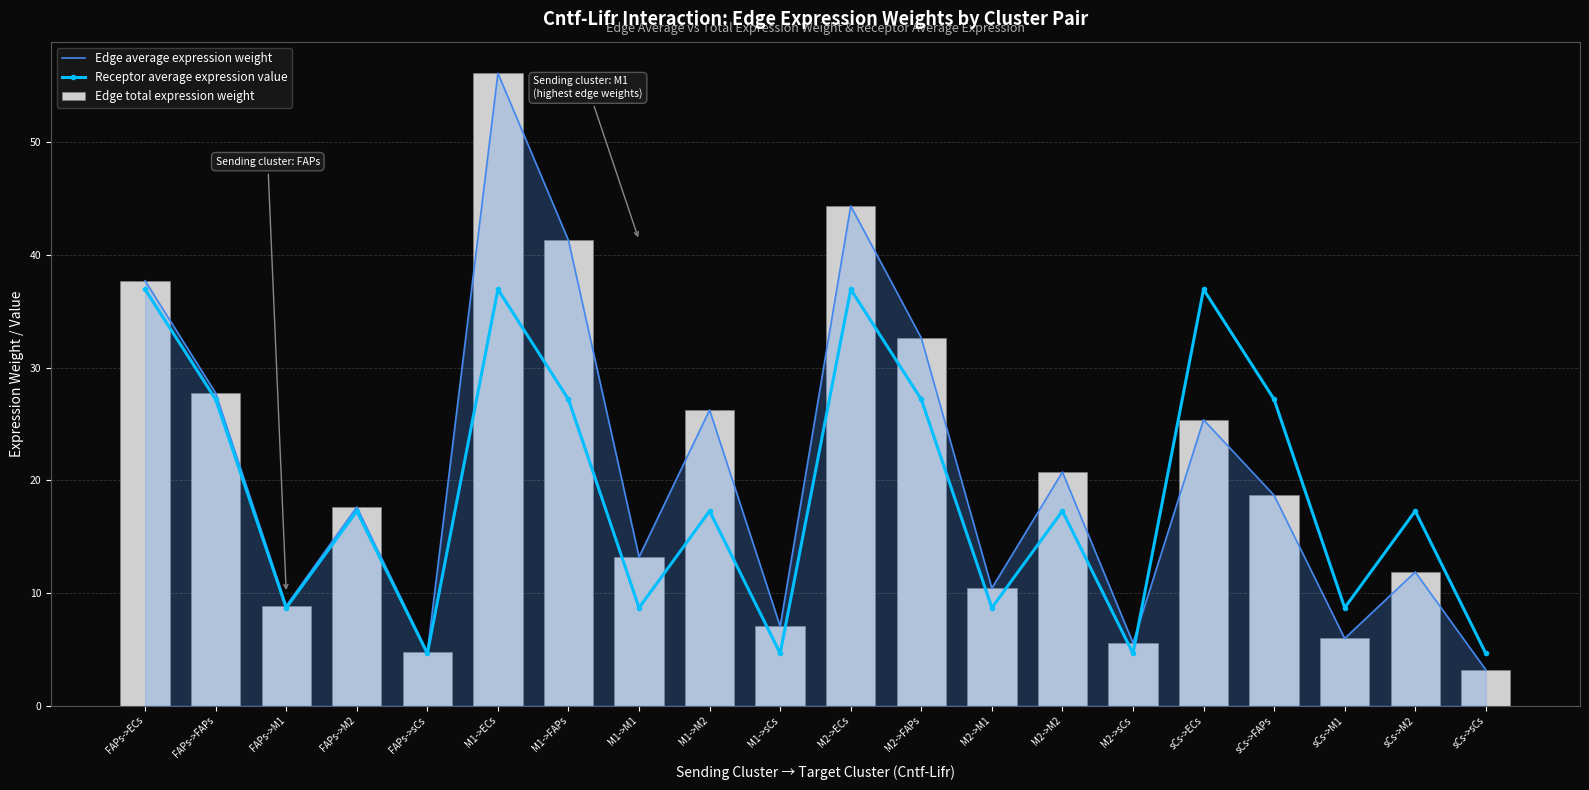

What are all the series names shown in the legend?

Edge average expression weight, Receptor average expression value, Edge total expression weight